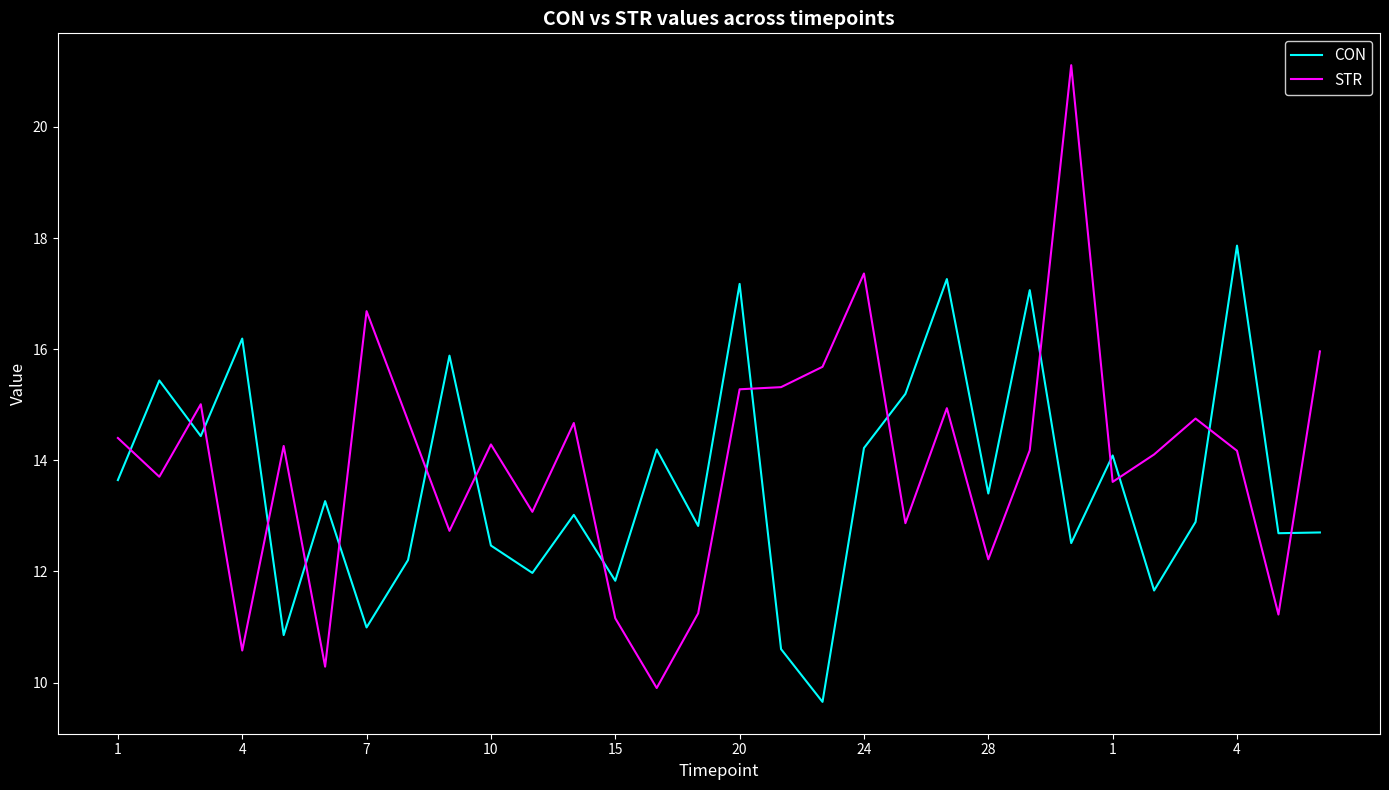

How many times do STR and CON cross each other?

16